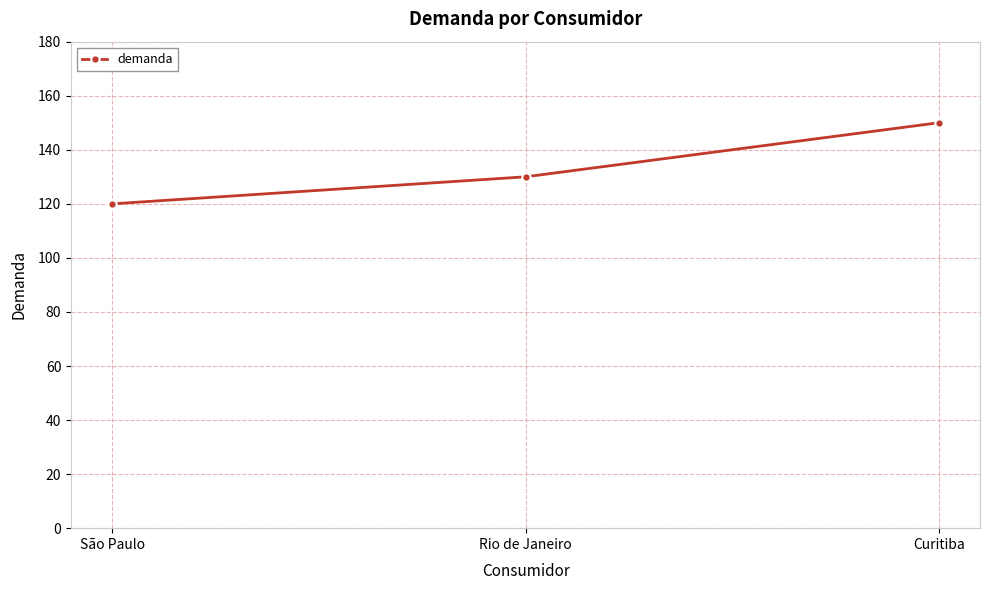

What is the change in value from São Paulo to Rio de Janeiro?

+10